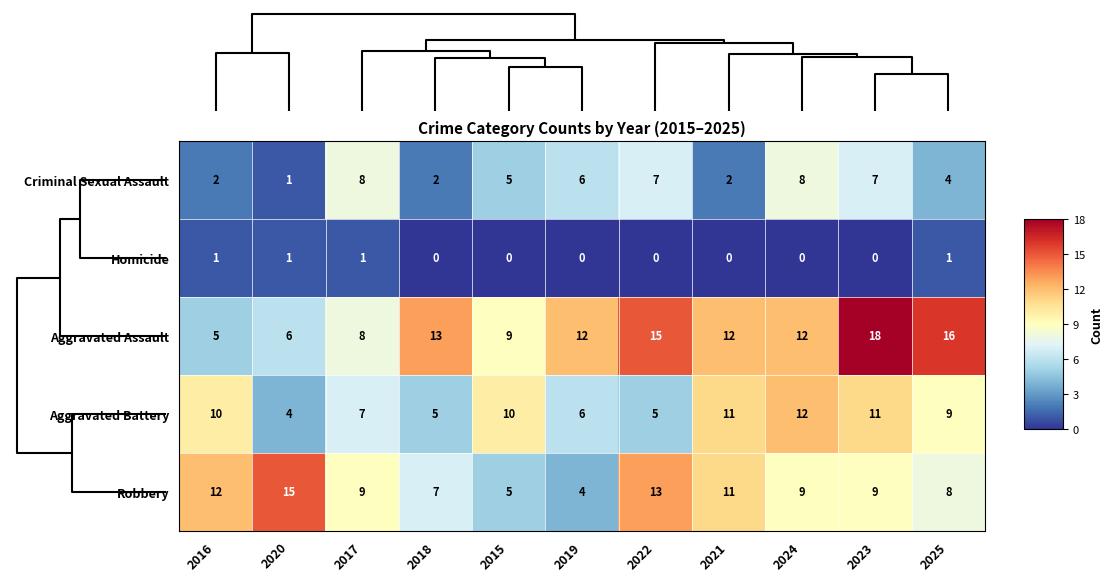

Is it true that Criminal Sexual Assault equals 13 at 2022?

False